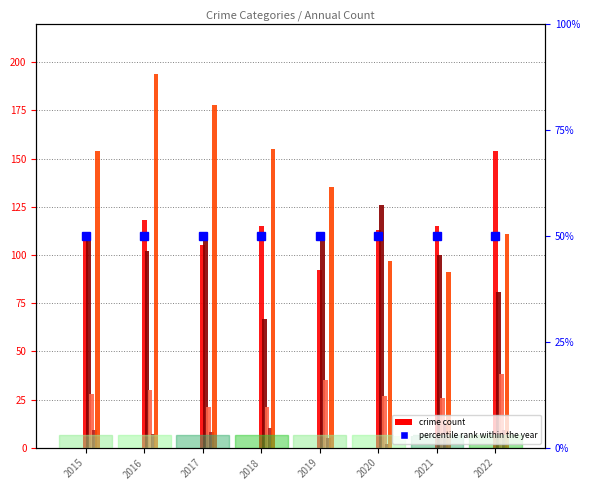

How many data points in Robbery are above 154?

3